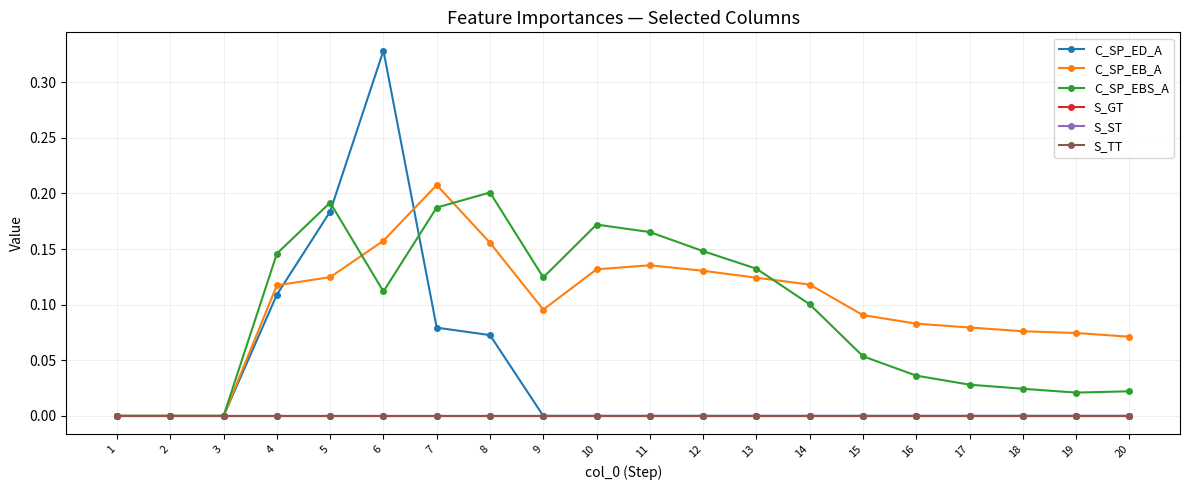

Which series has the largest total across all categories?

C_SP_EB_A